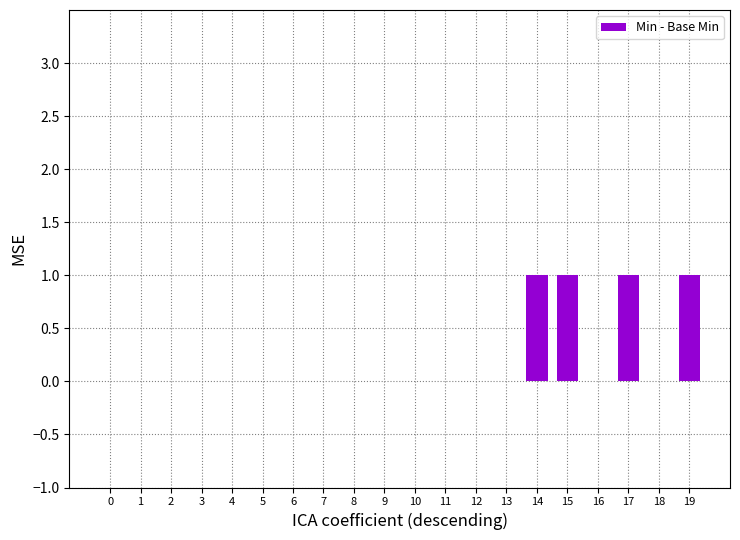

What is the sum of the values at 16 and 19?

1